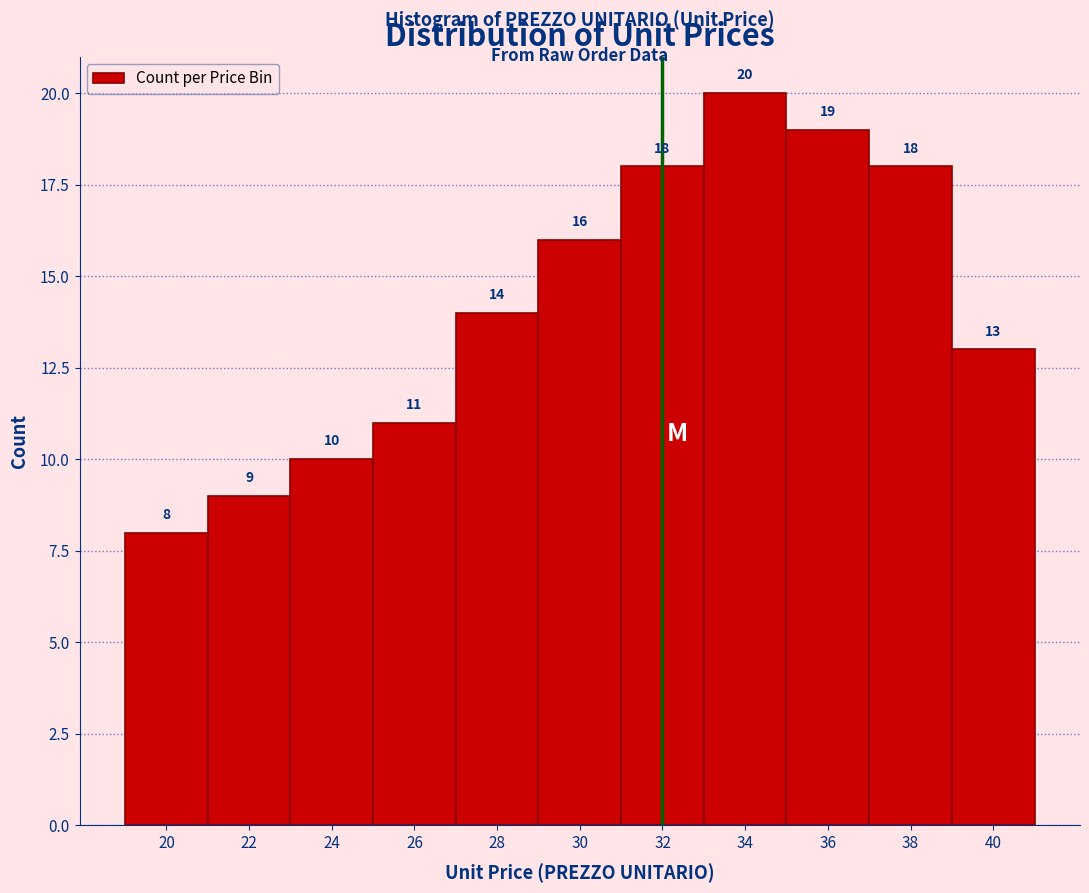

Reading left to right, extract all data points from this chart.

20=8	22=9	24=10	26=11	28=14	30=16	32=18	34=20	36=19	38=18	40=13